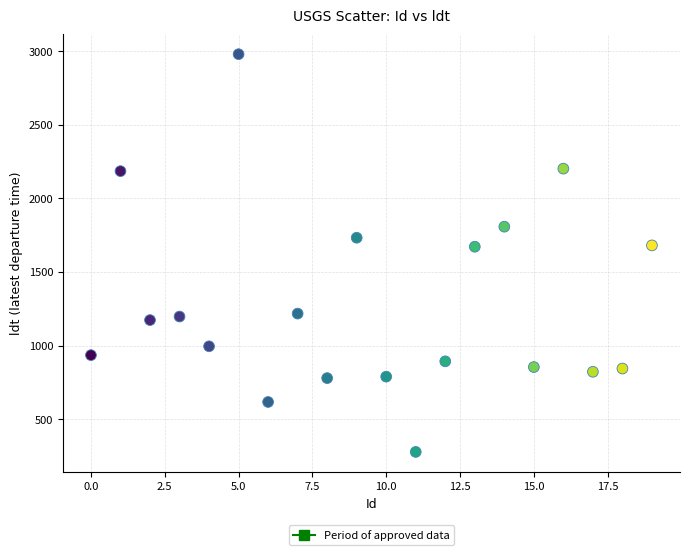

What is the range of X values (max minus min)?

19